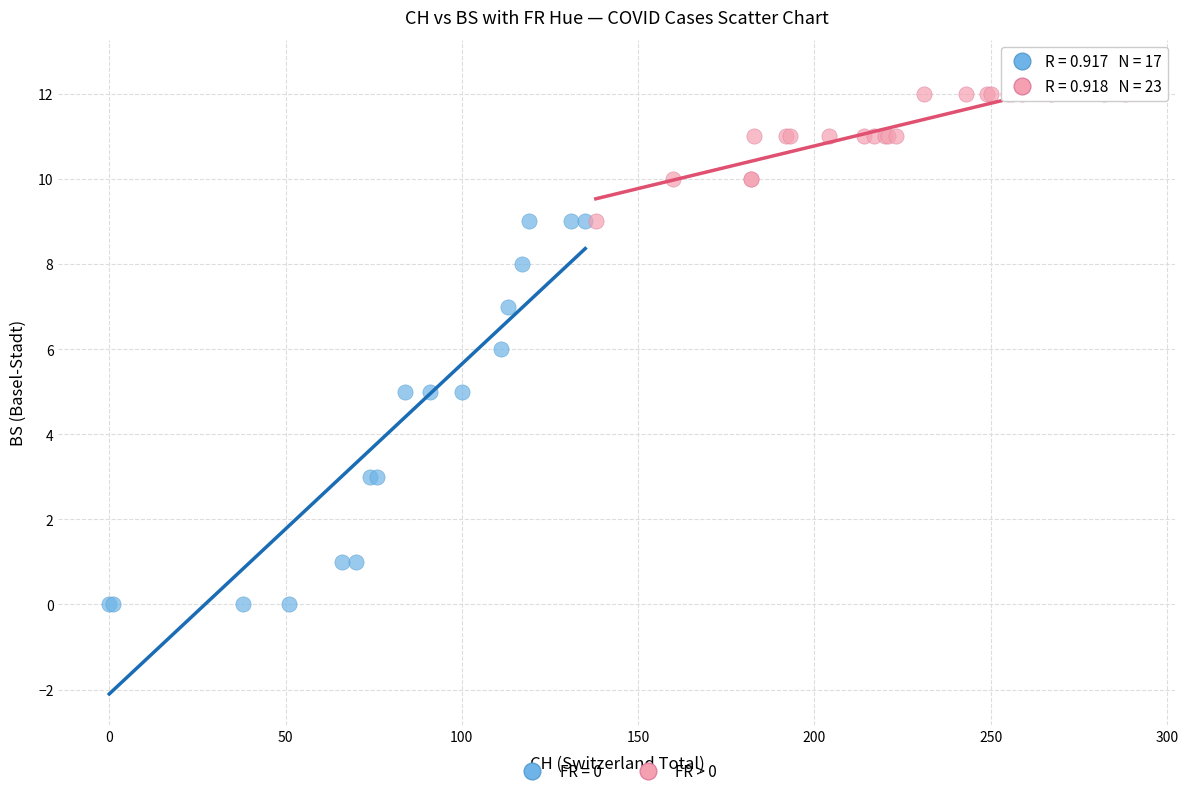

Which series reaches the maximum Y coordinate?

FR > 0